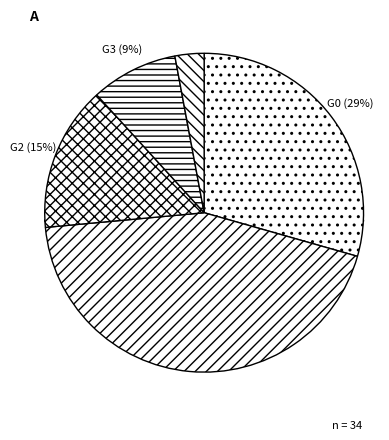

How many segments does this pie chart have?

5